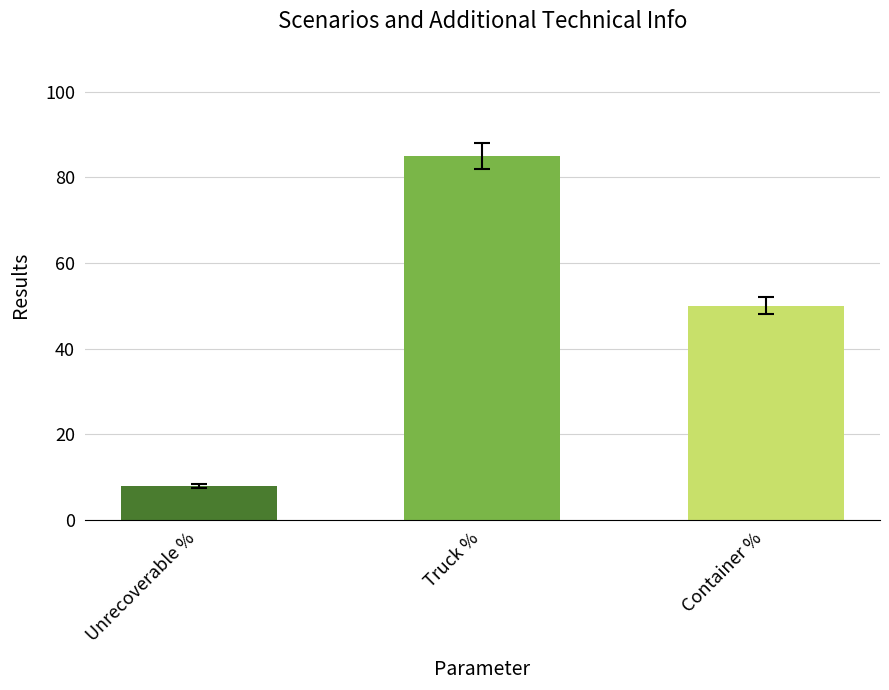

The value at Truck % is 85. True or false?

True